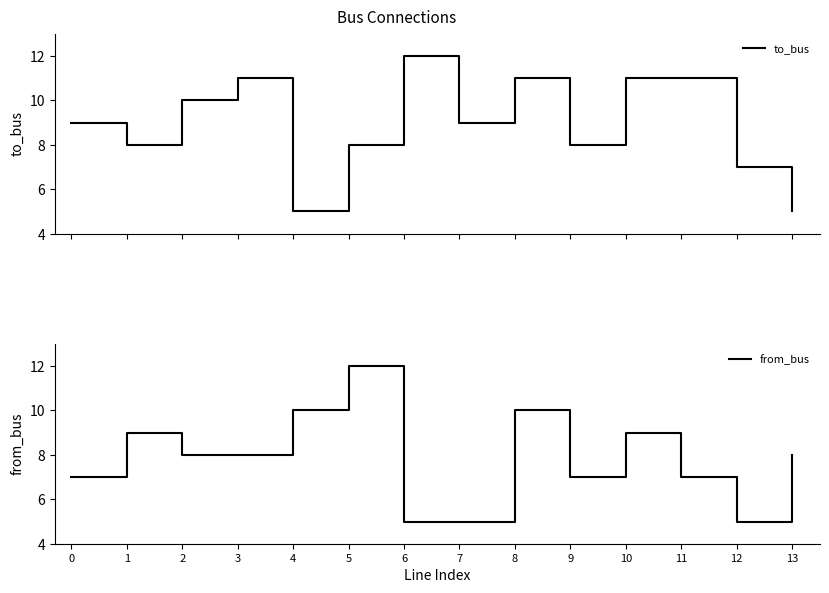

What is the total value across all series at 0?

16